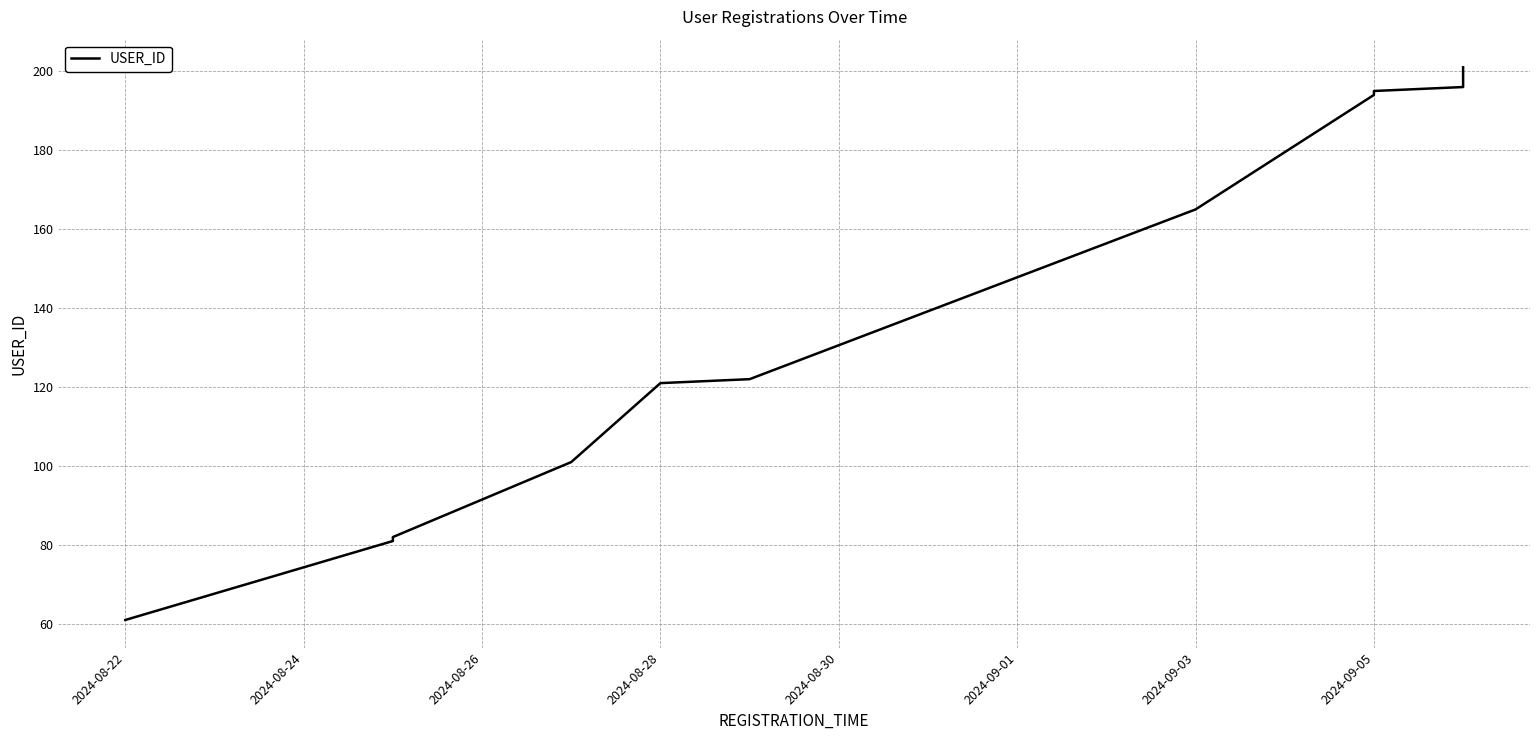

How many categories are shown in the chart?

11